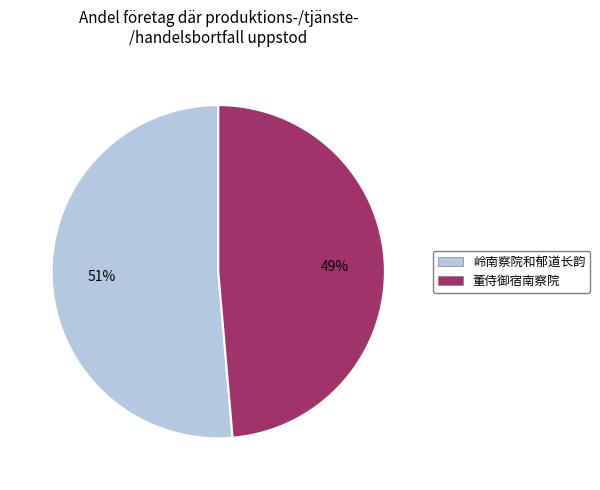

Does 董侍御宿南察院 represent more than half of the total?

No